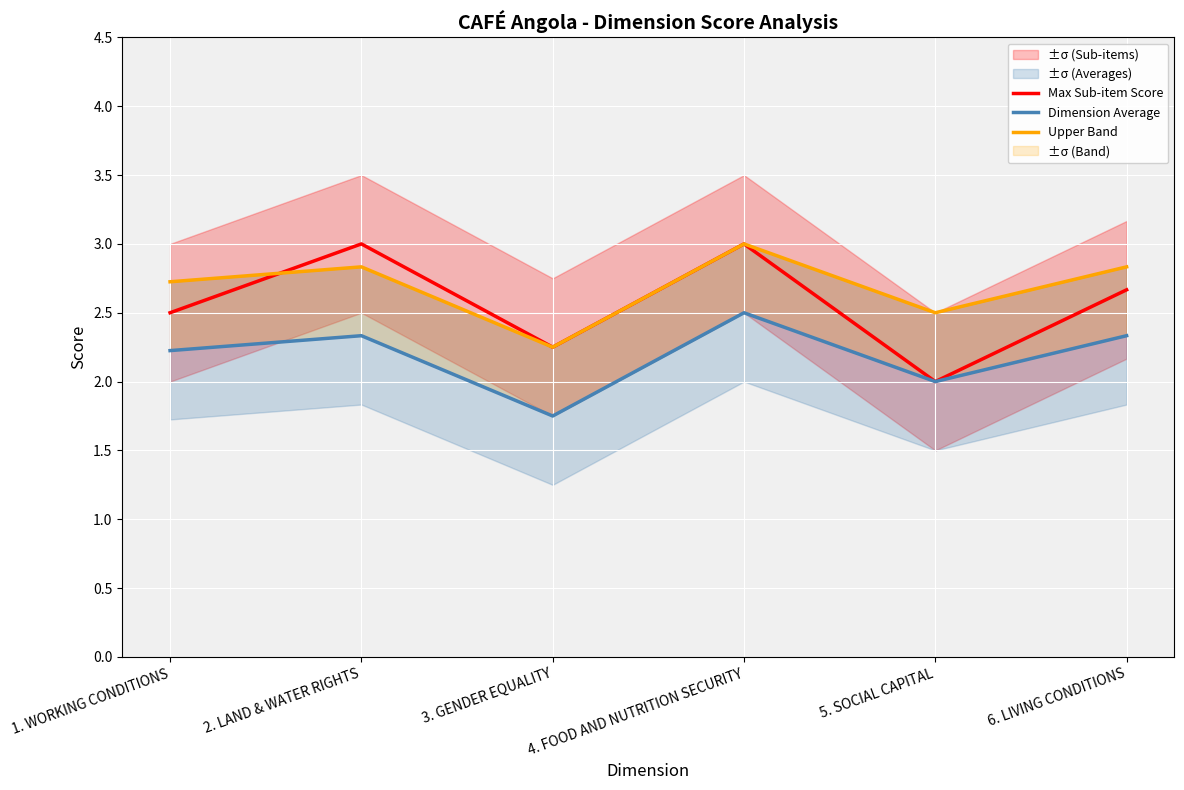

What is the greatest value displayed?

3.0